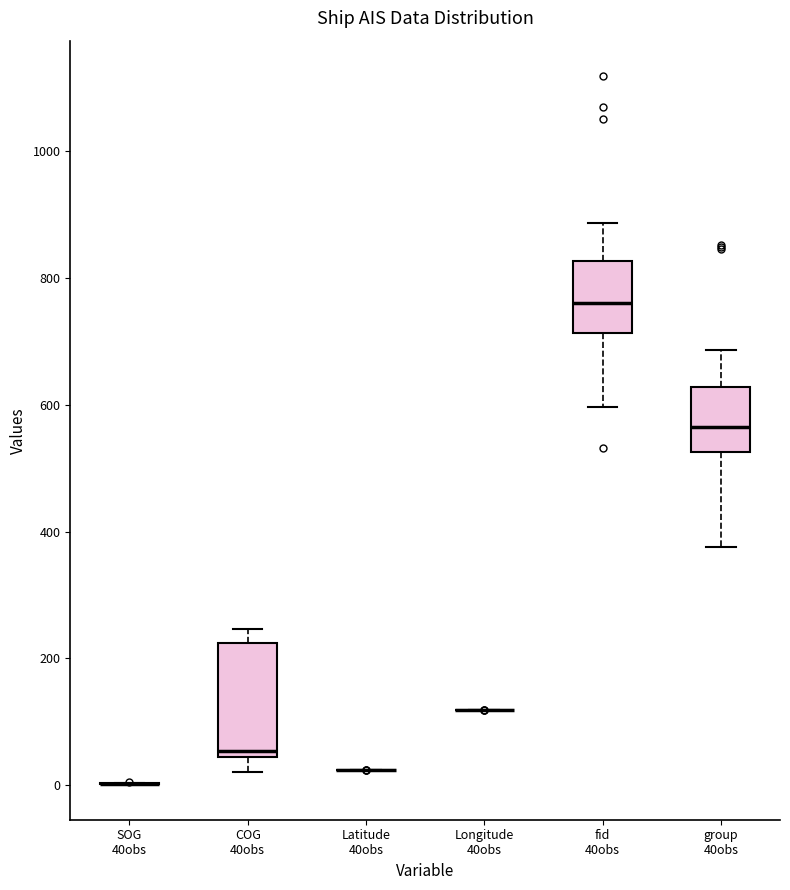

Reading left to right, transcribe this box plot: for each box, give where its median line is, the range the box spans, and where its two whiskers end, as read against the y-axis. The values are not printed on the chart, so give them approximately, as read against the axis.

SOG 40obs: box collapsed to a line at 0, whiskers 0 to 0
COG 40obs: median 60, box 40 to 220, whiskers 20 to 240
Latitude 40obs: box collapsed to a line at 20, whiskers 20 to 20
Longitude 40obs: box collapsed to a line at 120, whiskers 120 to 120
fid 40obs: median 760, box 720 to 820, whiskers 600 to 880
group 40obs: median 560, box 520 to 620, whiskers 380 to 680